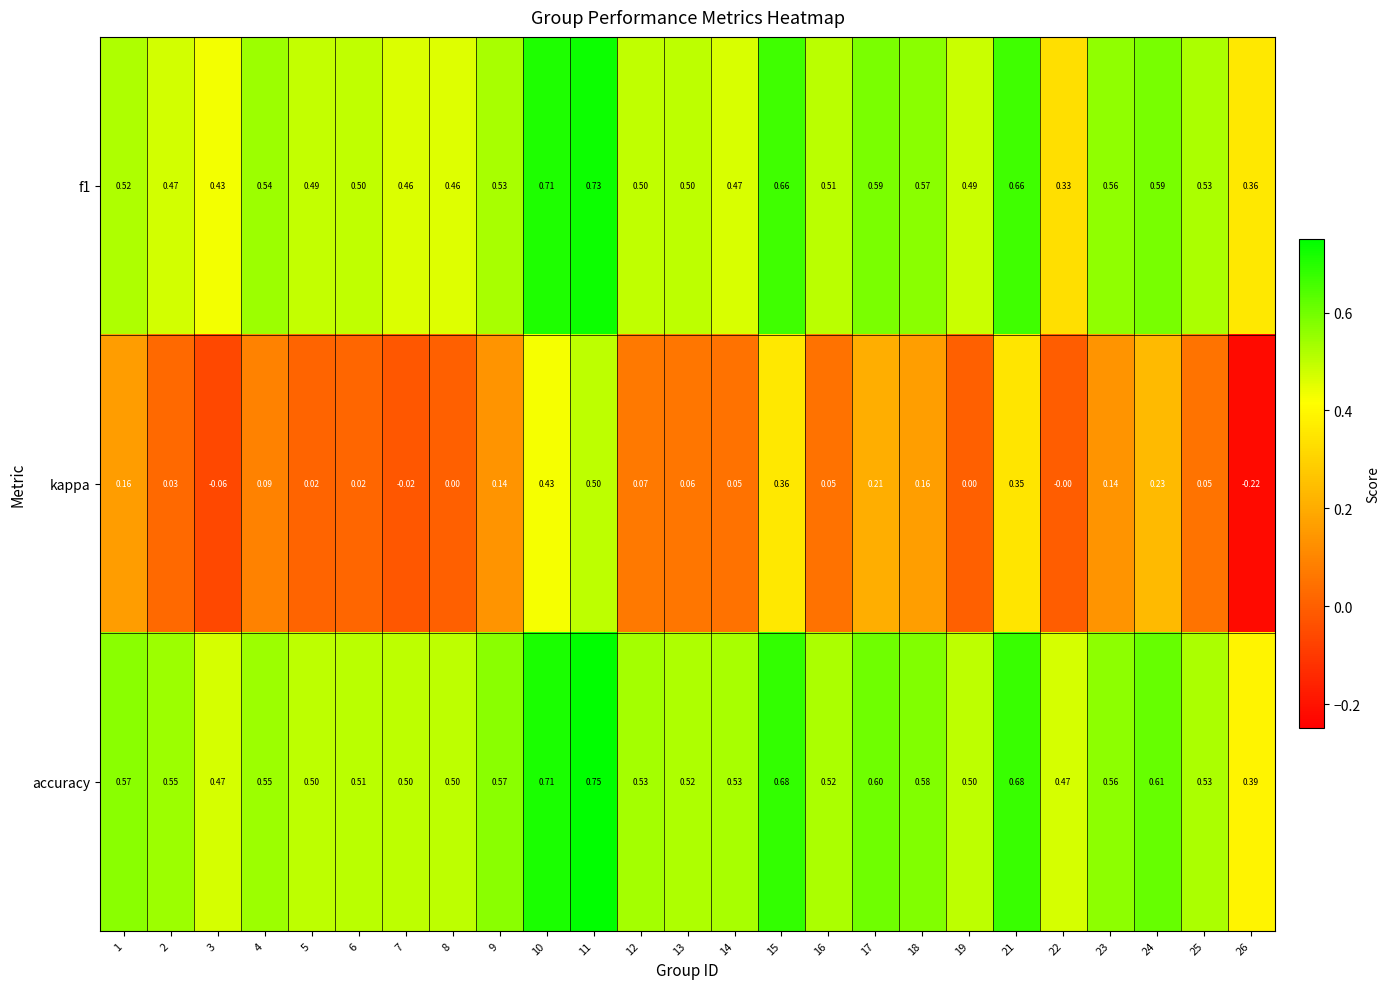

Which series has the largest total across all categories?

accuracy